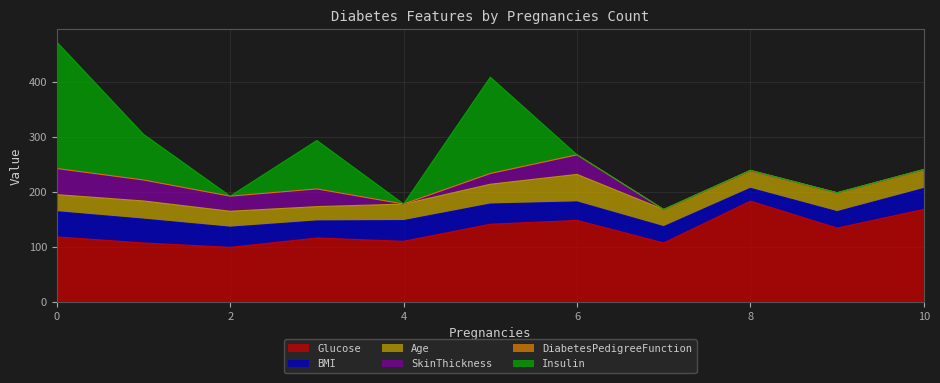

What value does the Age series have at 8?

32.0